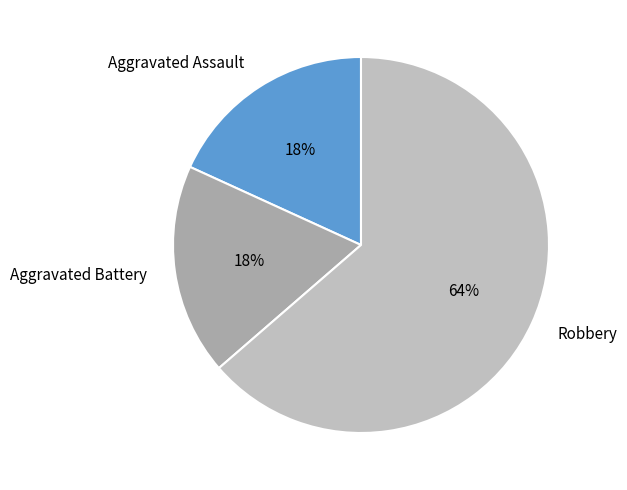

Count the number of slices in the pie.

3